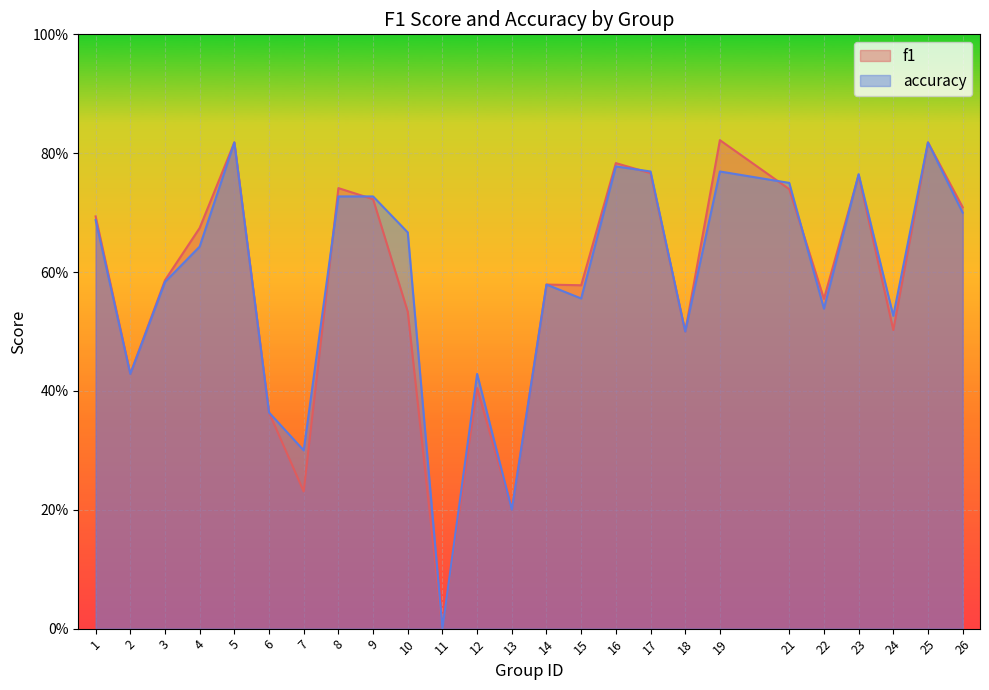

The value of accuracy at 5 is 1.2. True or false?

False